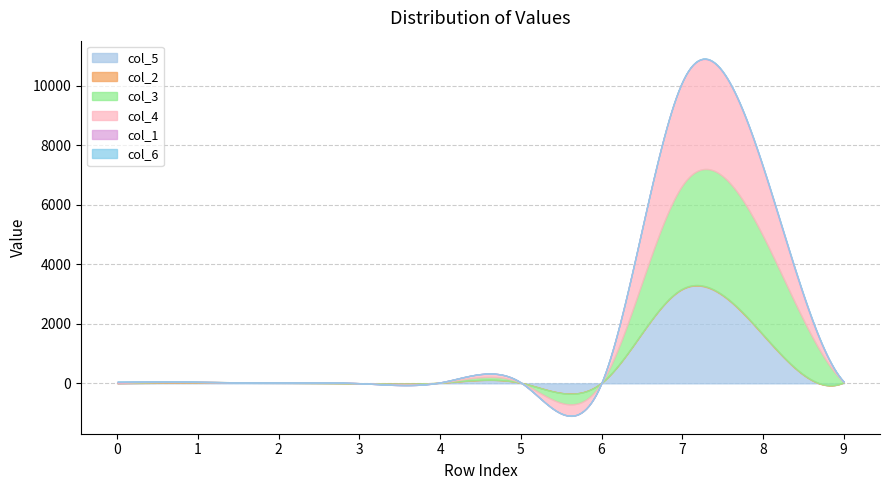

Which series changed the most between 1 and 5?

col_2